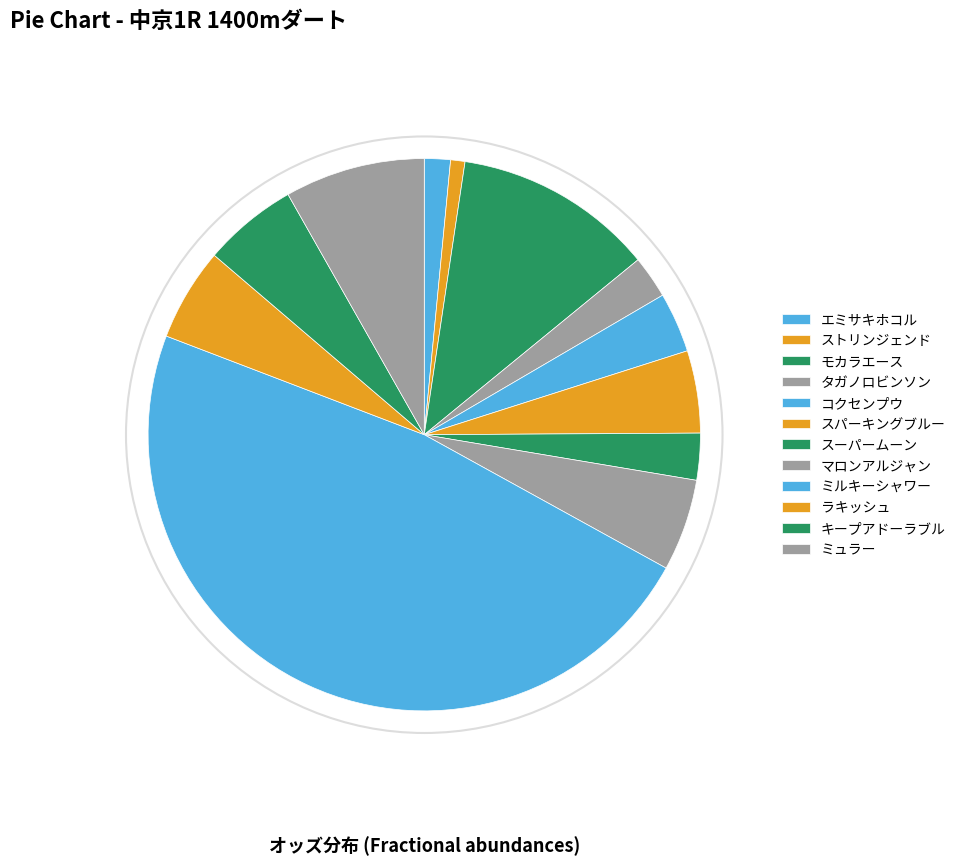

How many slices are in this pie chart?

12